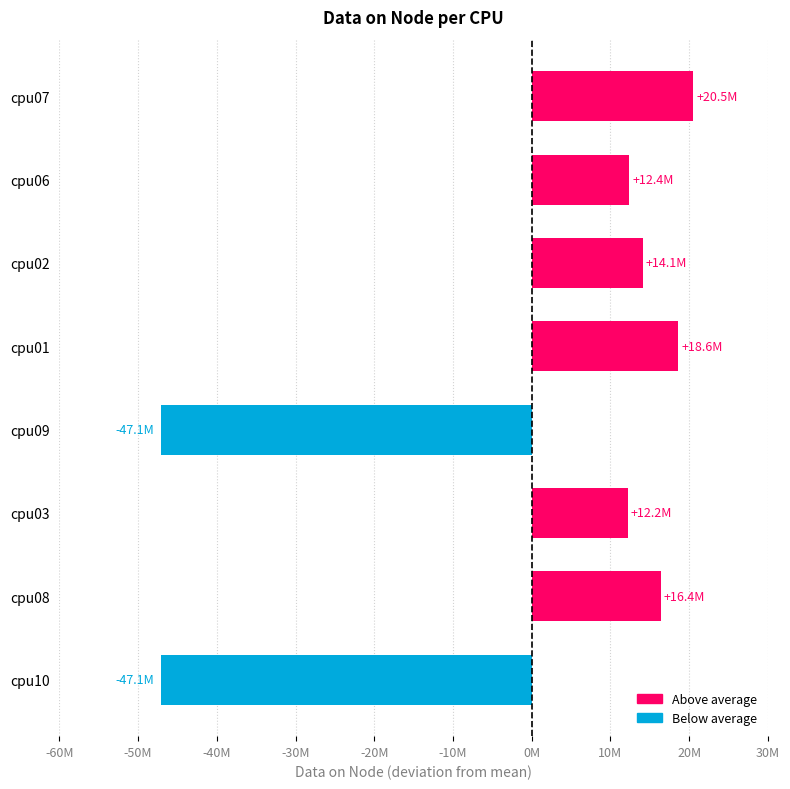

What is the difference between the second highest and minimum values?

65662520.0